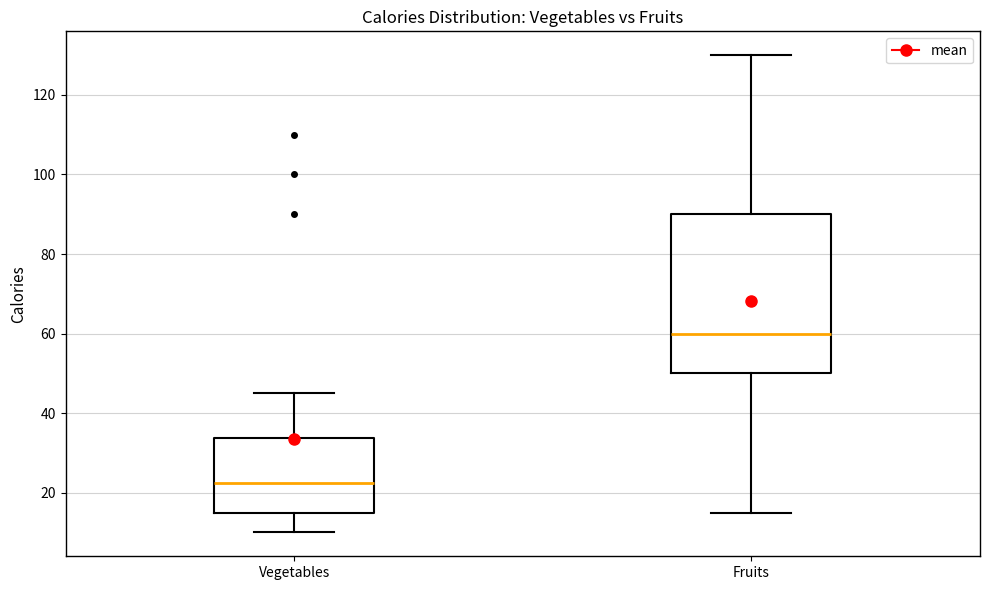

Comparing the boxes themselves (not the whiskers), which one is the tallest?

Fruits